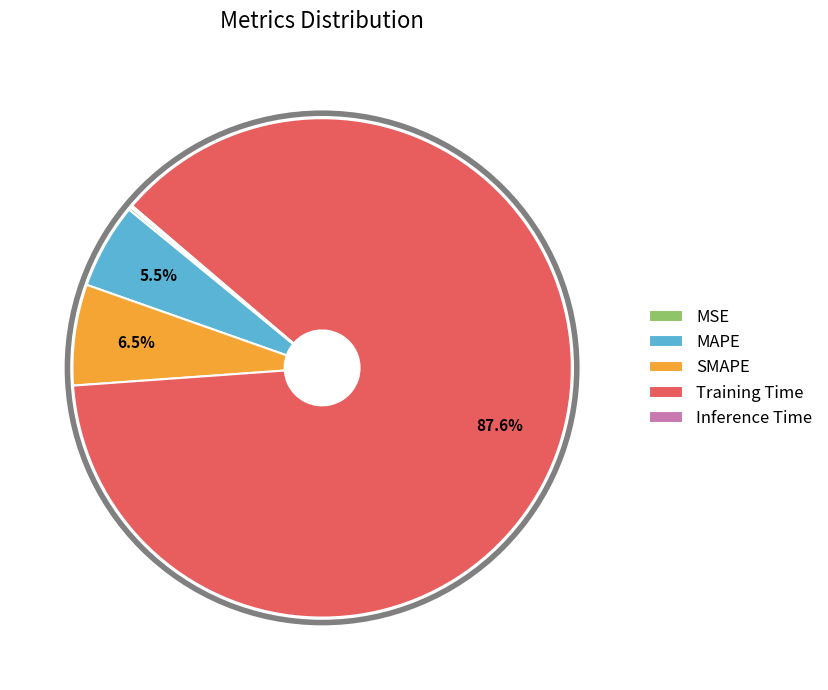

Is the sum of MAPE and SMAPE greater than half?

No